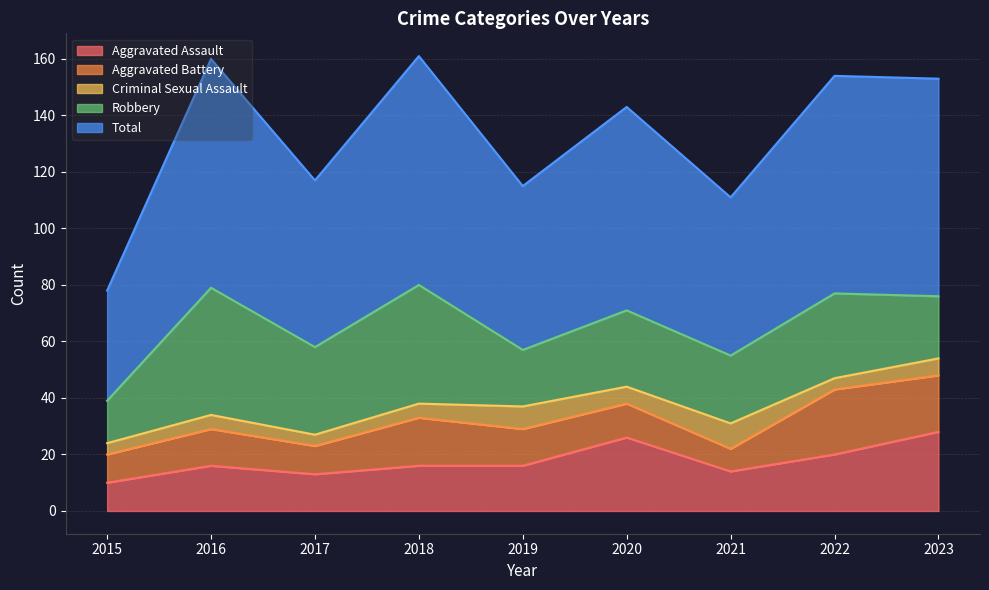

Reading right to left, list all the values displayed in this chart.

Aggravated Assault: 28	20	14	26	16	16	13	16	10
Aggravated Battery: 20	23	8	12	13	17	10	13	10
Criminal Sexual Assault: 6	4	9	6	8	5	4	5	4
Robbery: 22	30	24	27	20	42	31	45	15
Total: 77	77	56	72	58	81	59	81	39